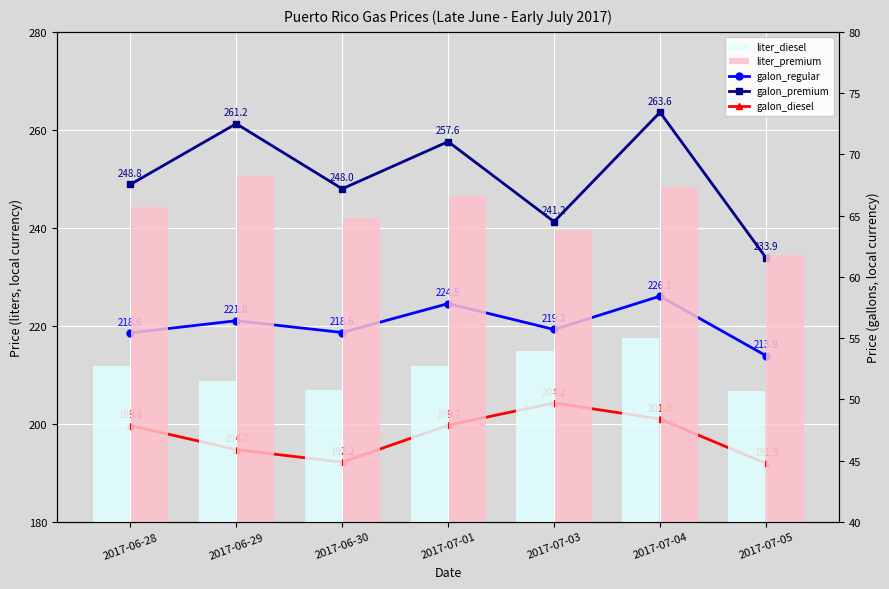

What are all the series names shown in the legend?

galon_regular, galon_premium, galon_diesel, liter_diesel, liter_premium